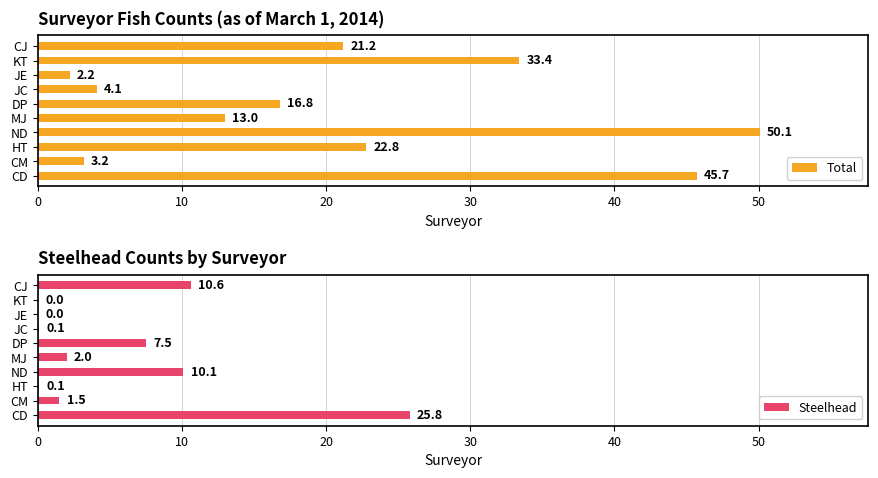

What is the difference between the maximum and minimum values in the Steelhead series?

25.8